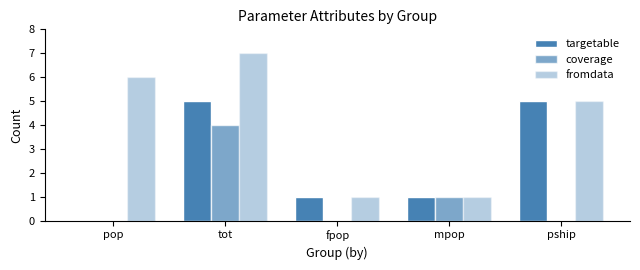

Count the number of data series in this chart.

3